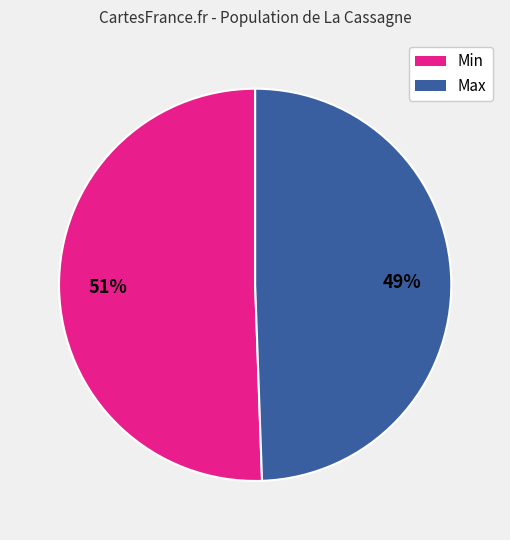

To the nearest percent, what is the average slice percentage?

50%